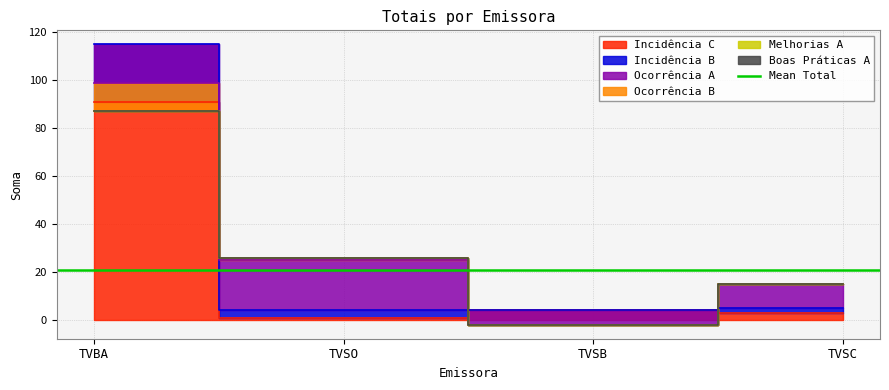

How many categories are shown in the chart?

4